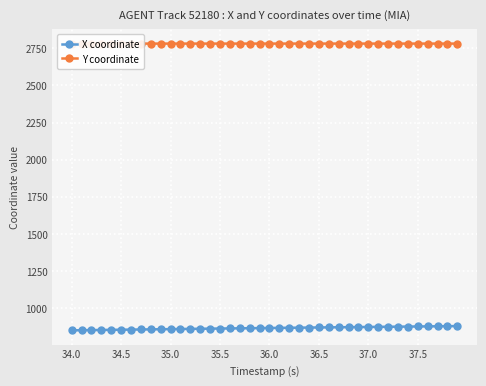

What is the maximum value shown in the chart?

2781.4